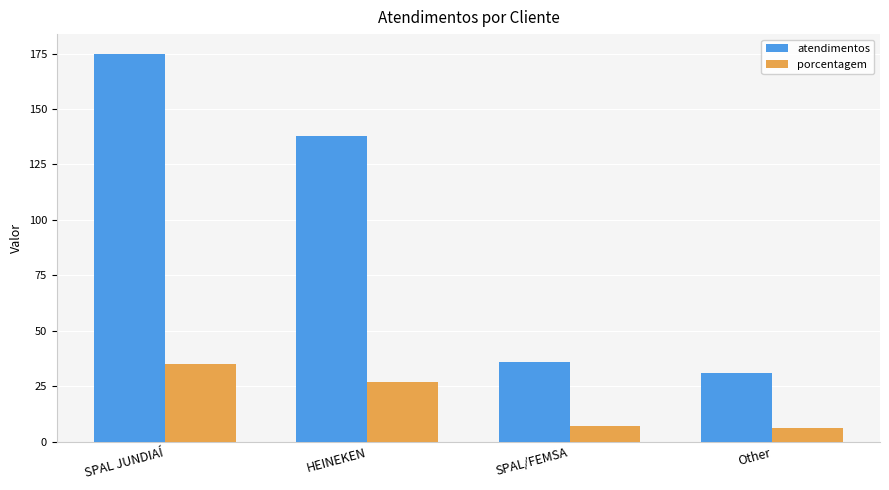

What are all the series names shown in the legend?

atendimentos, porcentagem